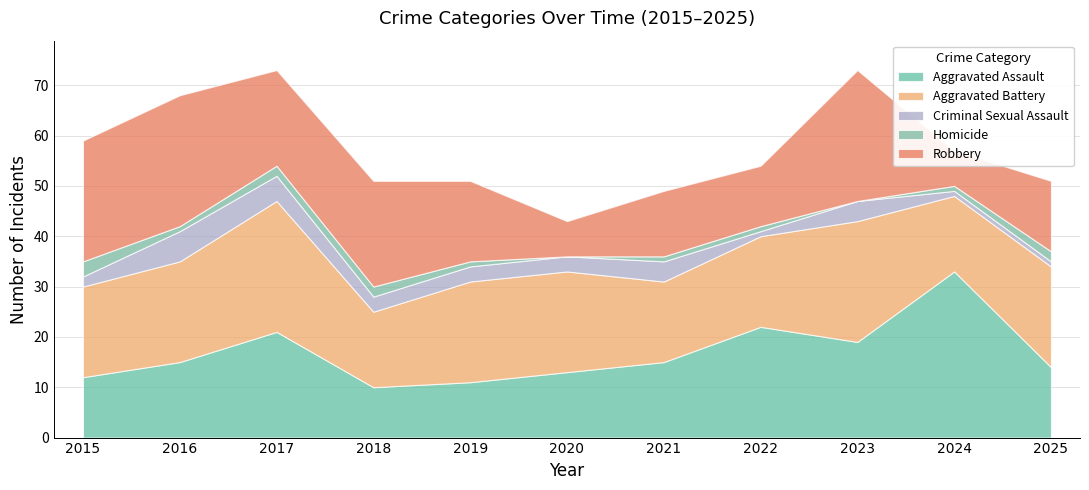

True or false: Aggravated Assault and Criminal Sexual Assault cross at least once.

False